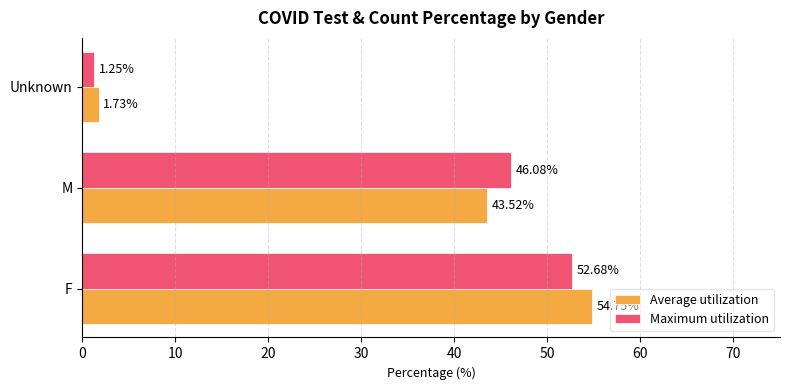

Which series has the largest total across all categories?

Maximum utilization